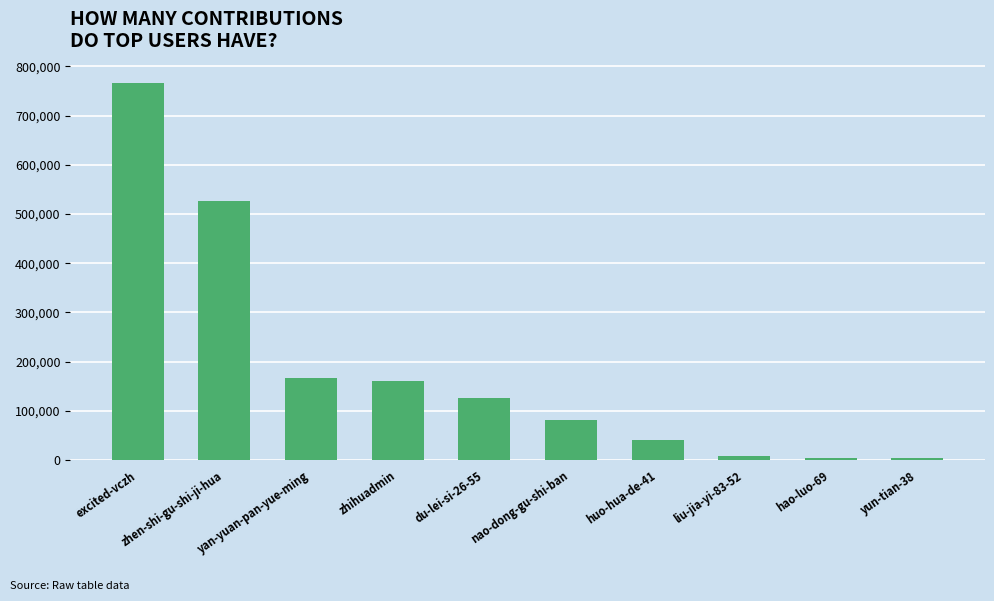

At which label does the data first exceed 125952?

excited-vczh